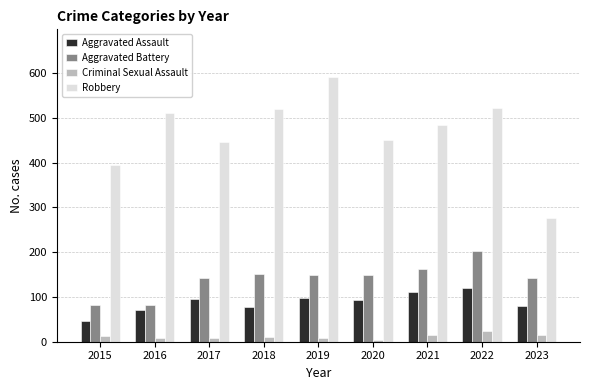

Is it true that Aggravated Assault equals 114 at 2016?

False